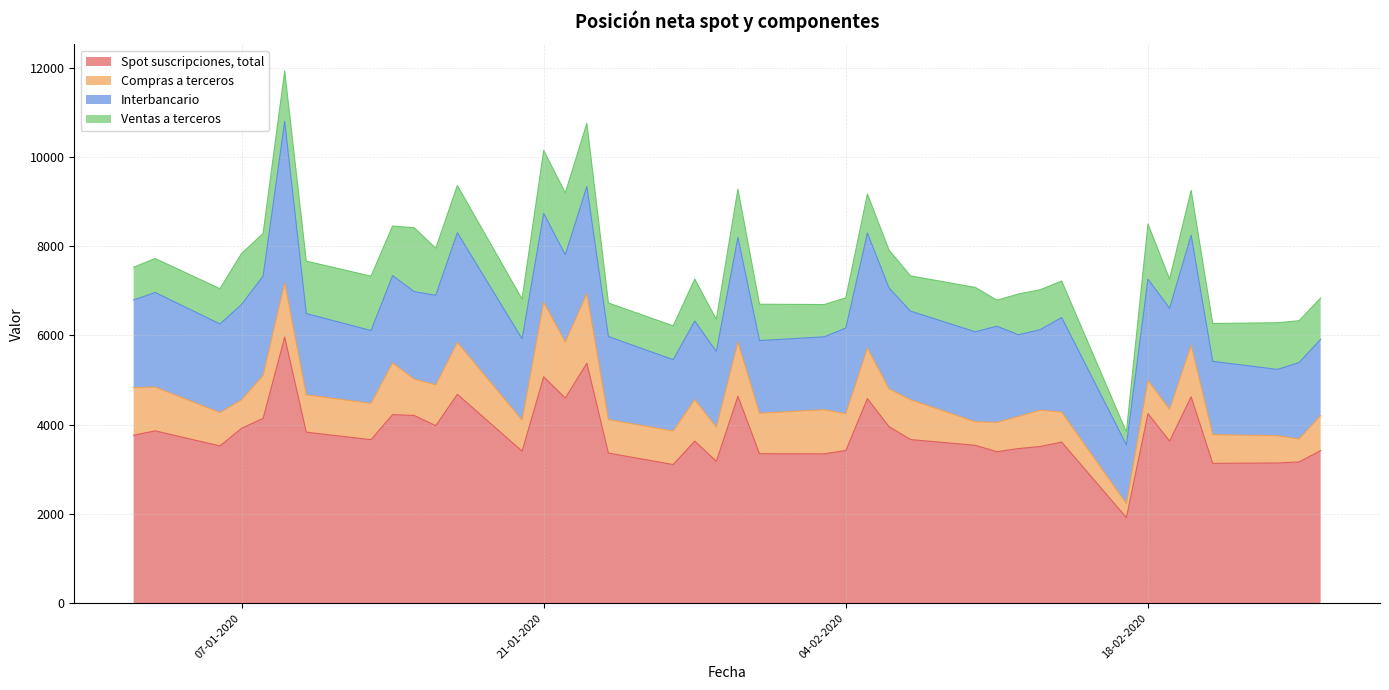

True or false: Spot suscripciones, total has a value of 2073 at 24-01-2020.

False